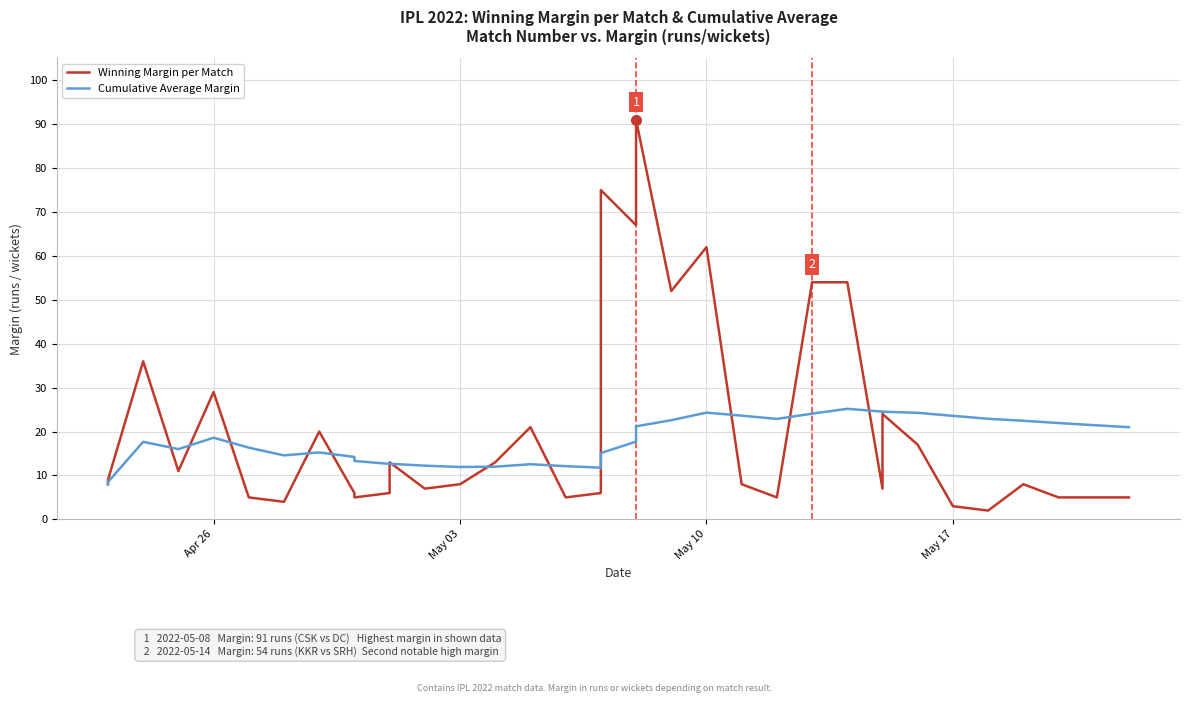

How many times do Cumulative Average Margin and Winning Margin per Match cross each other?

13